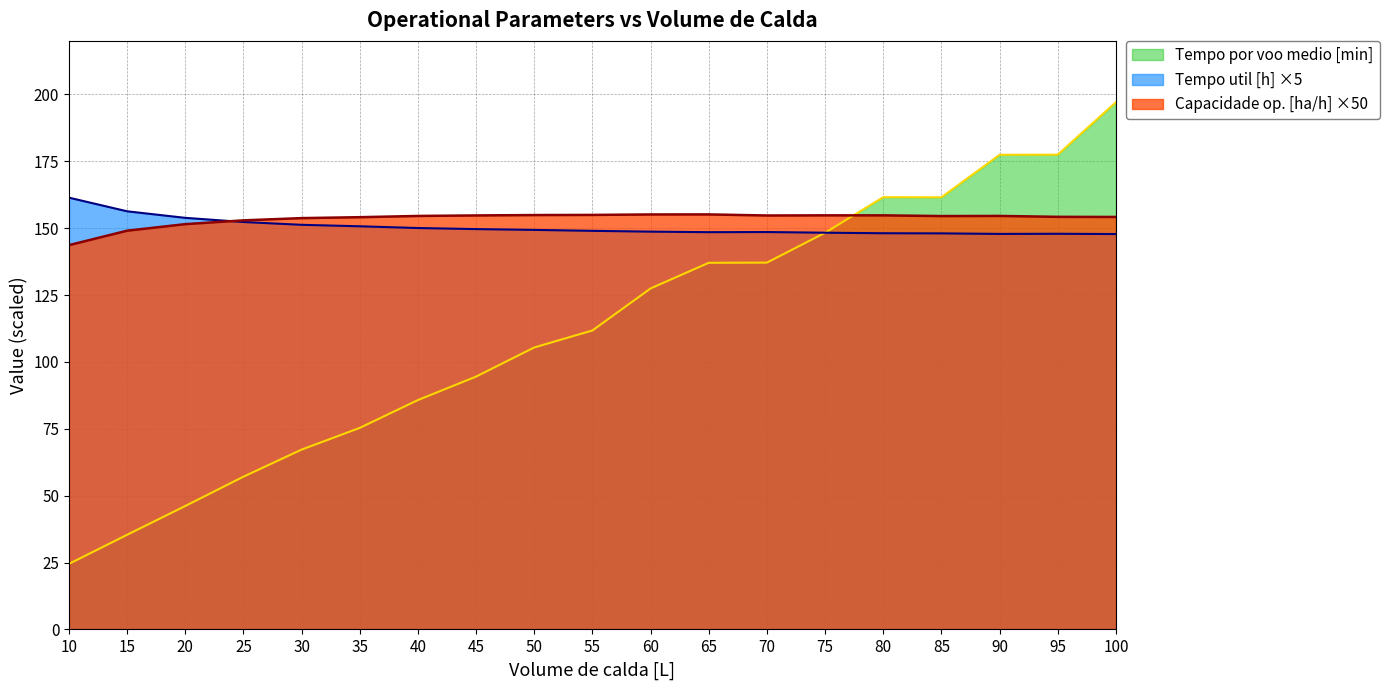

What is the total value across all series at 20?

351.5